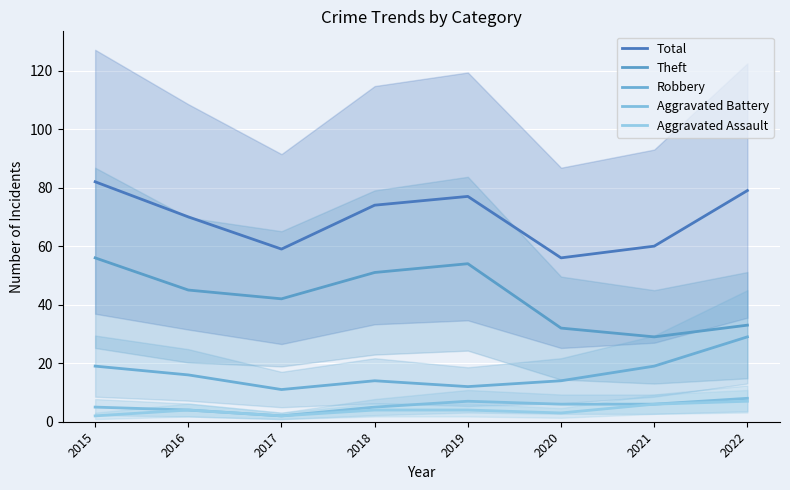

At which label does Aggravated Battery reach its peak?

2022